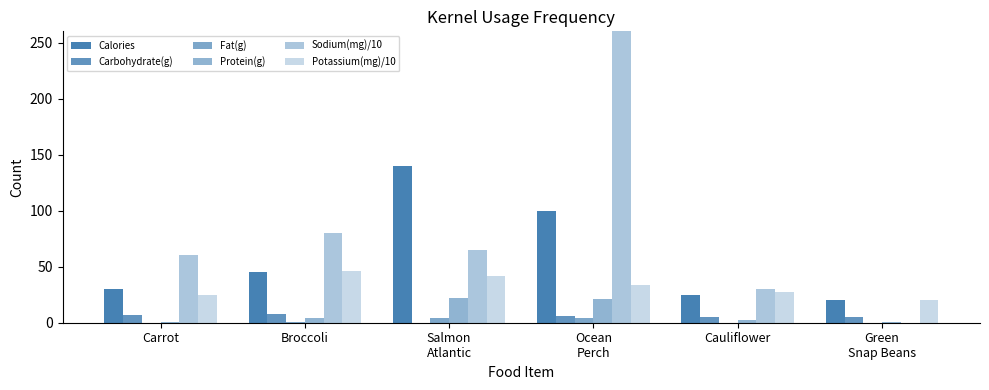

What is the sum of the Protein(g) values at Cauliflower and Green
Snap Beans?

3.0